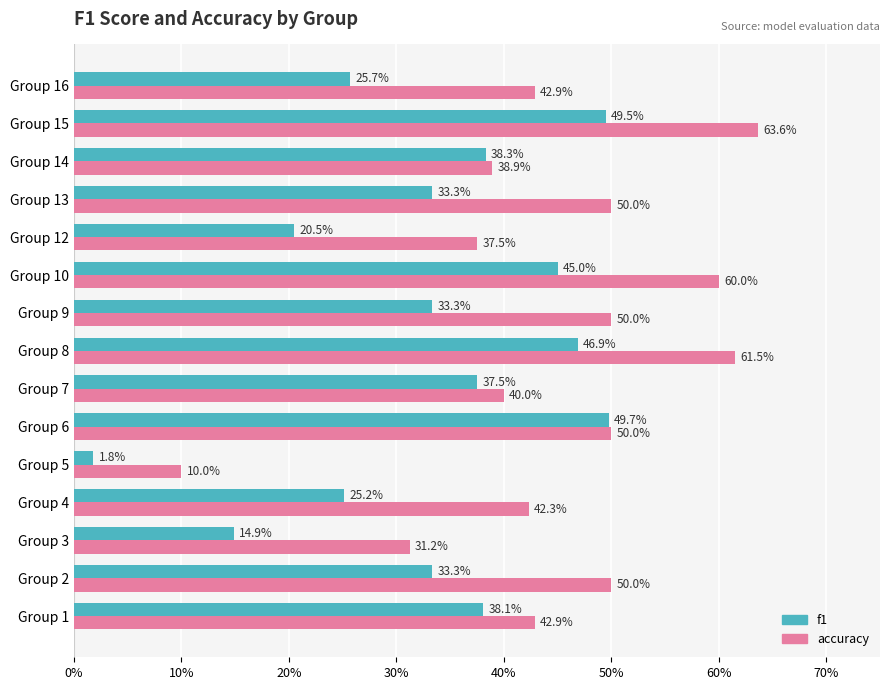

What is the difference between the maximum and second lowest values in the accuracy series?

0.3